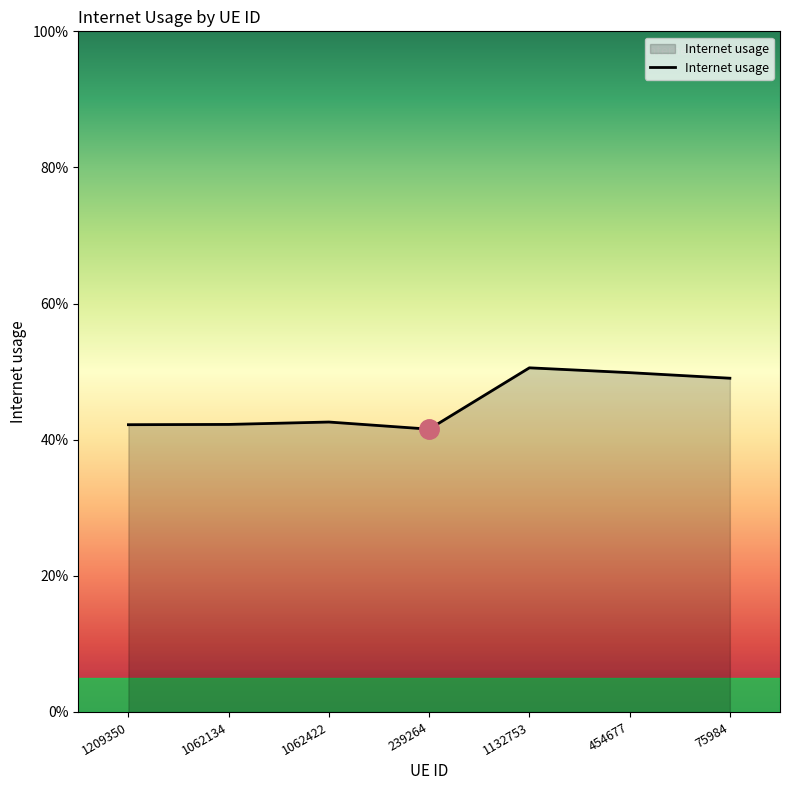

What is the label of the 3rd point from the left?

1062422